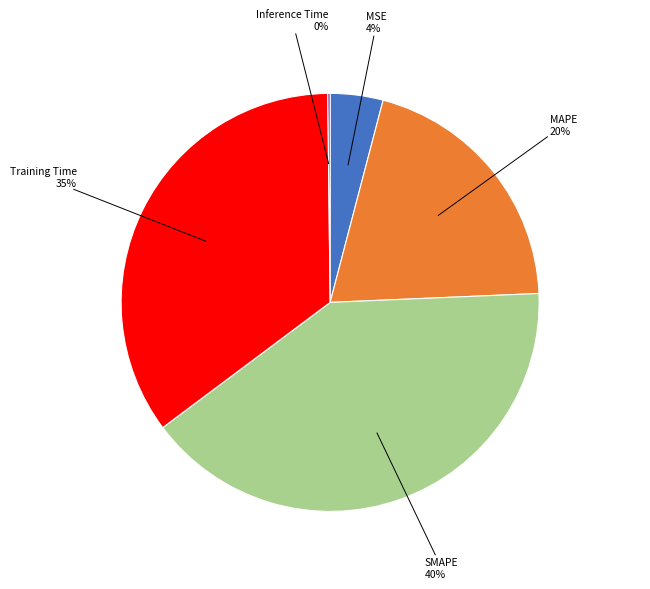

Is there a majority slice in this chart?

No